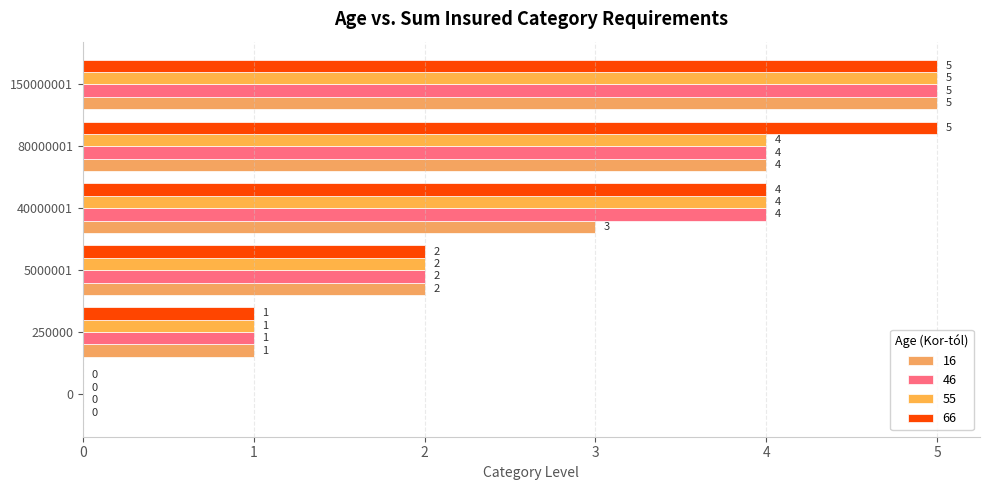

What is the value of the 16 bar at the 3rd from the left?

2